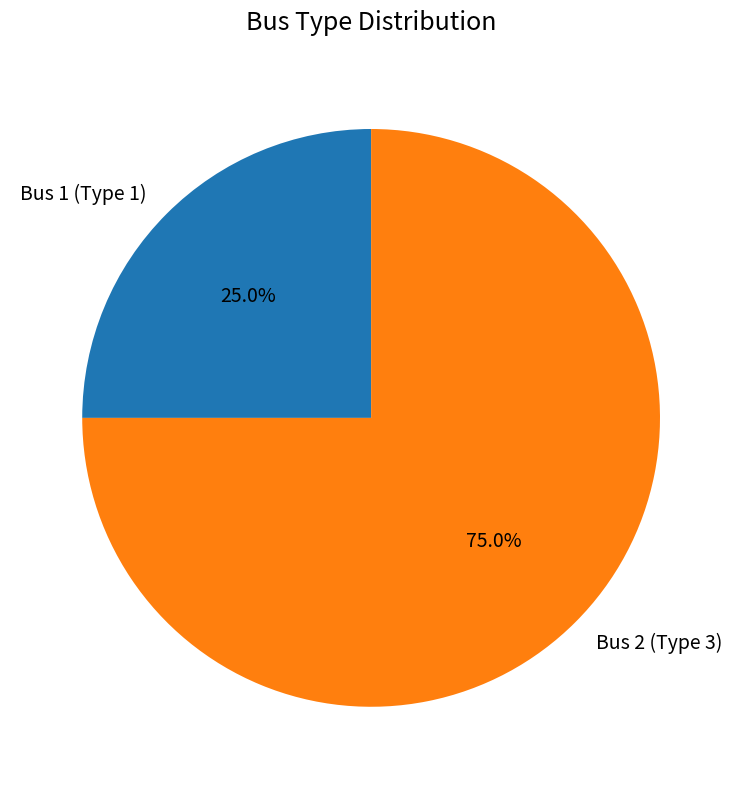

Which category has the smallest portion of the pie?

Bus 1 (Type 1)